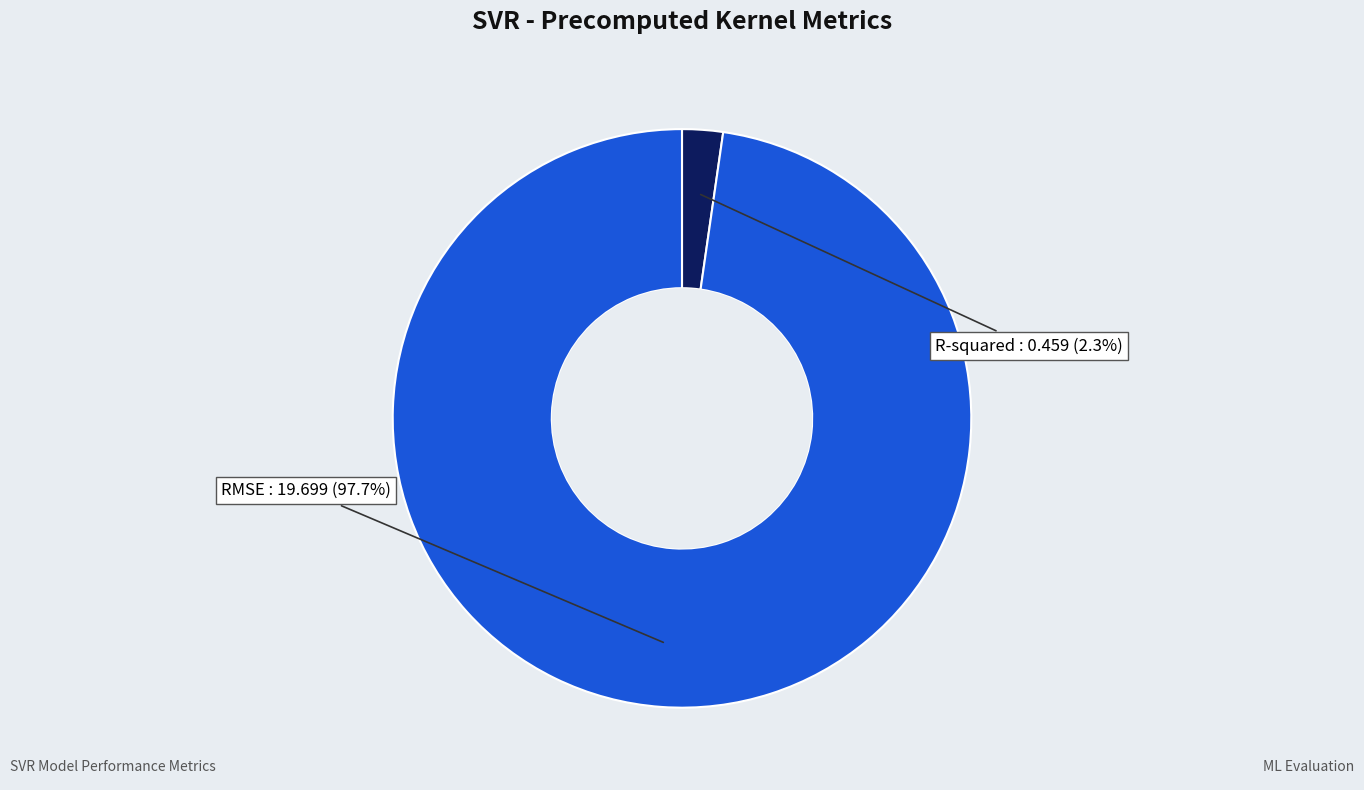

How many segments does this pie chart have?

2